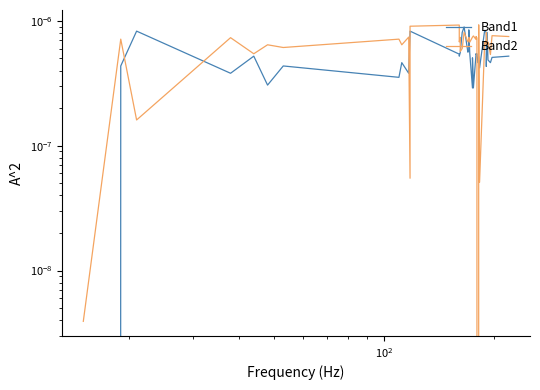

Which series has the largest range (max minus min)?

Band2